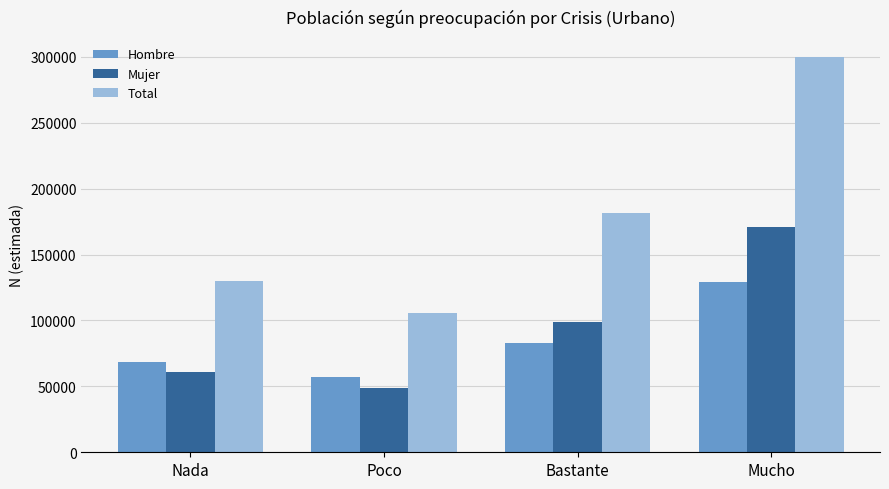

Which series has the largest range (max minus min)?

Total